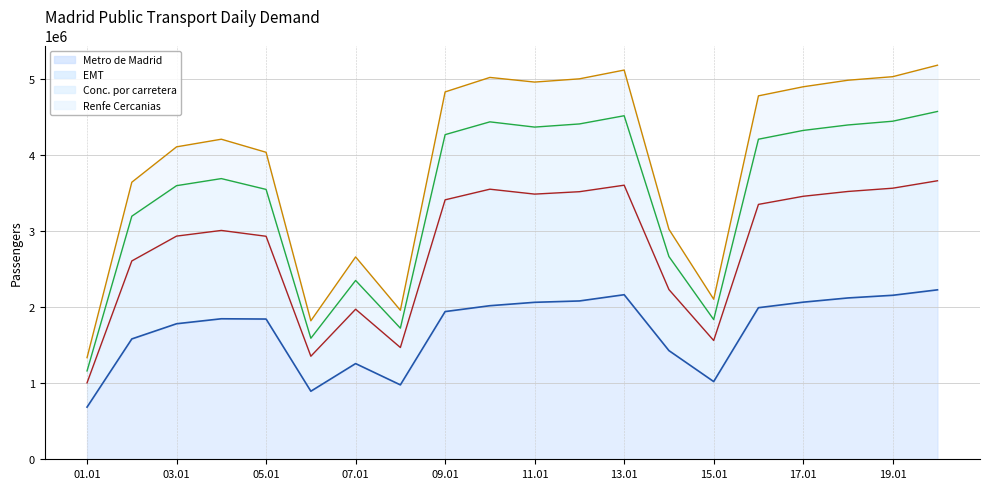

What is the total value across all series at 01.01?

1335877